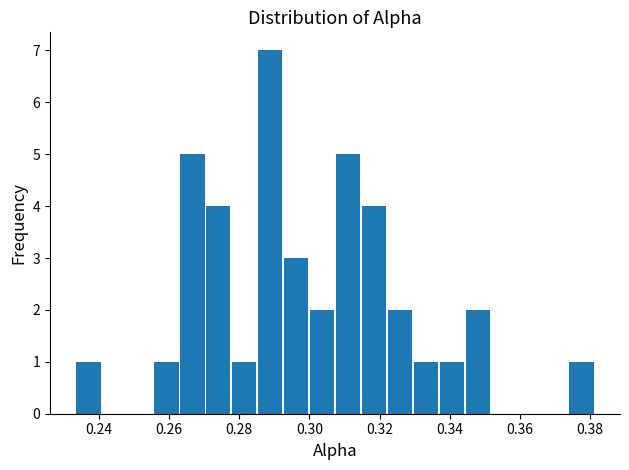

Read against the x-axis, roughly where is the centre of the tallest bar?

0.288